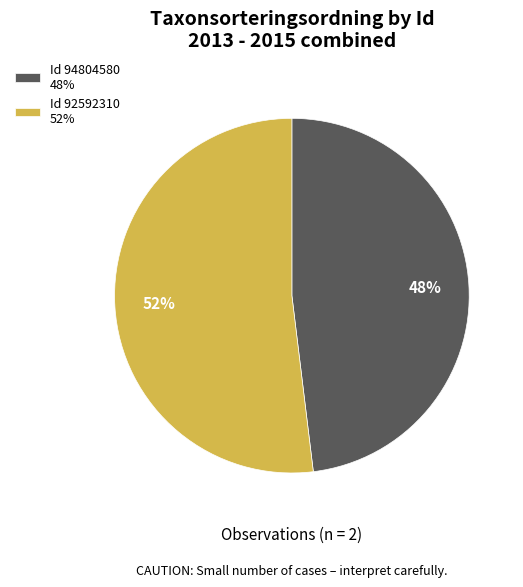

The Id 94804580 48% slice represents 48% of the pie. True or false?

True